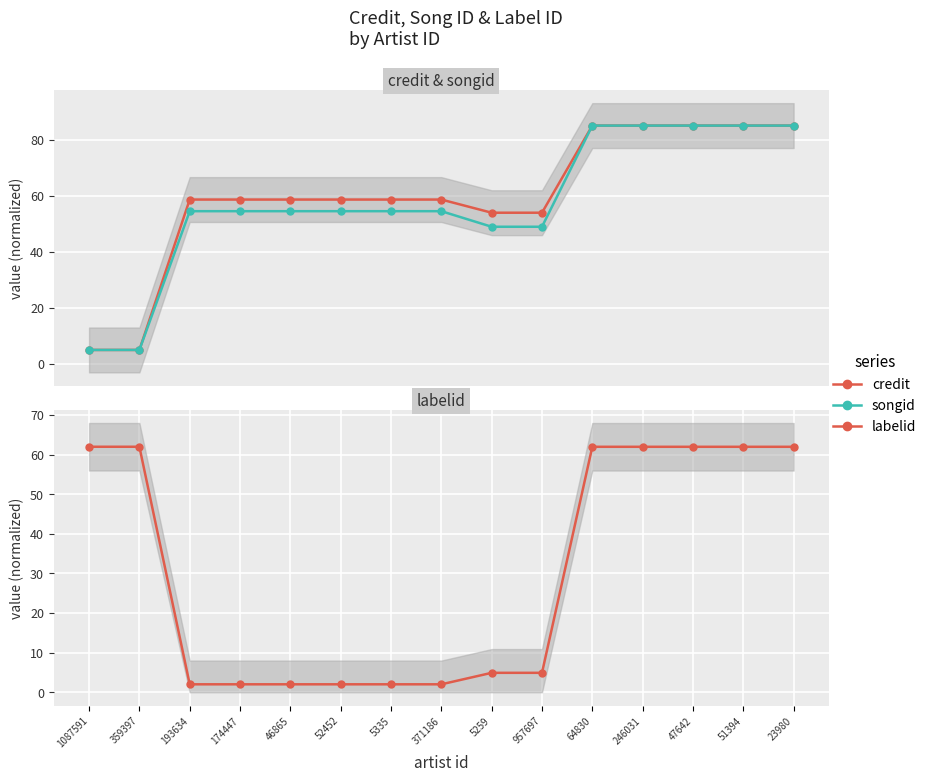

Where do labelid and songid first cross each other?

359397 and 193634